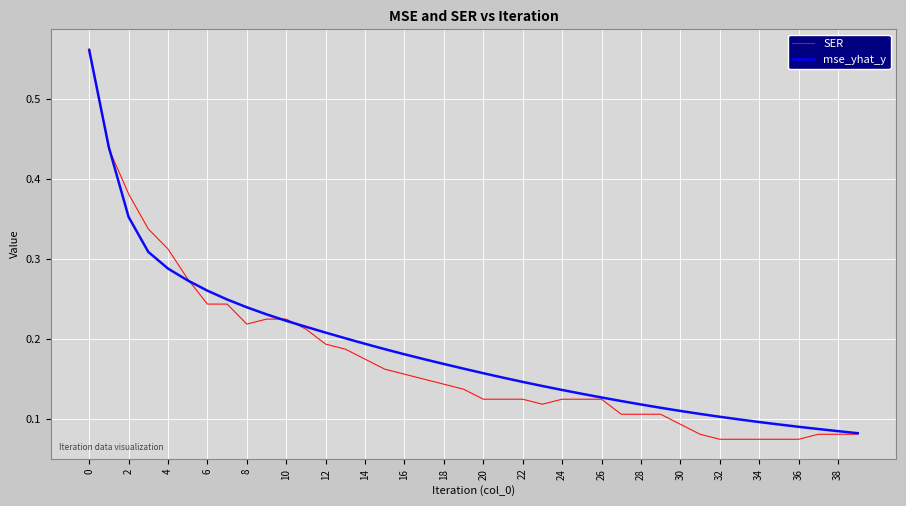

Which series has the widest spread of values?

SER